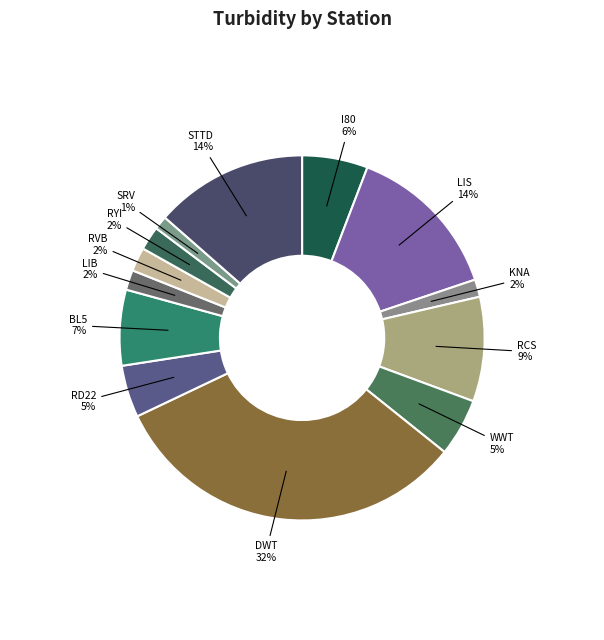

To the nearest percent, what is the difference between the largest and smallest slice percentages?

31%